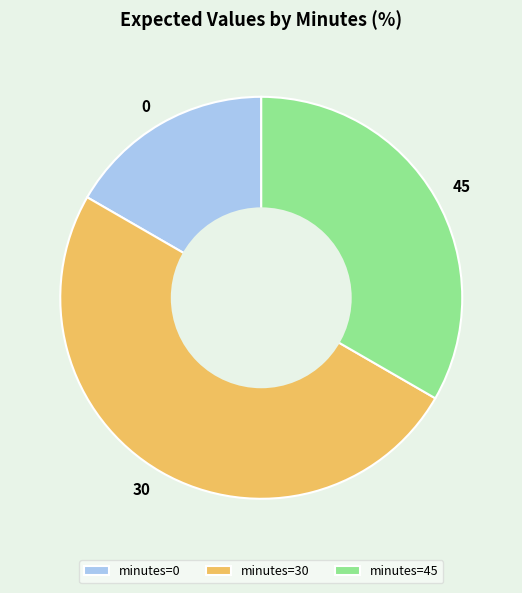

How many slices are in this pie chart?

3